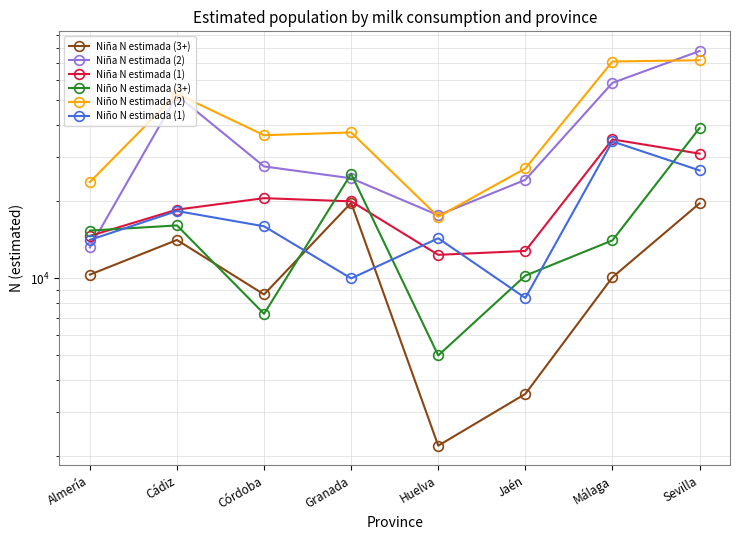

How many lines are shown in the chart?

6